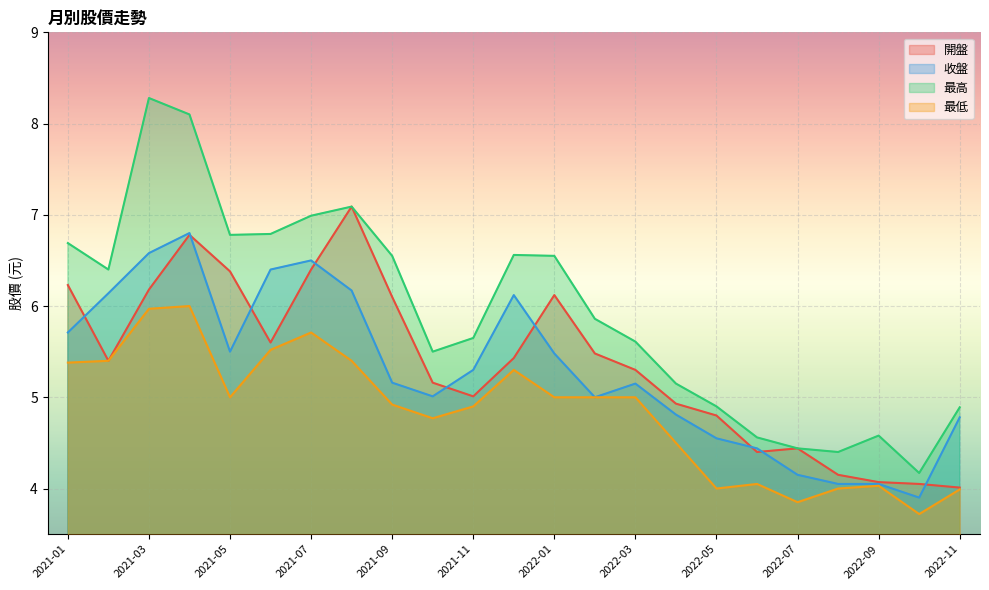

The value of 開盤 at 2021-03 is 6.2. True or false?

True